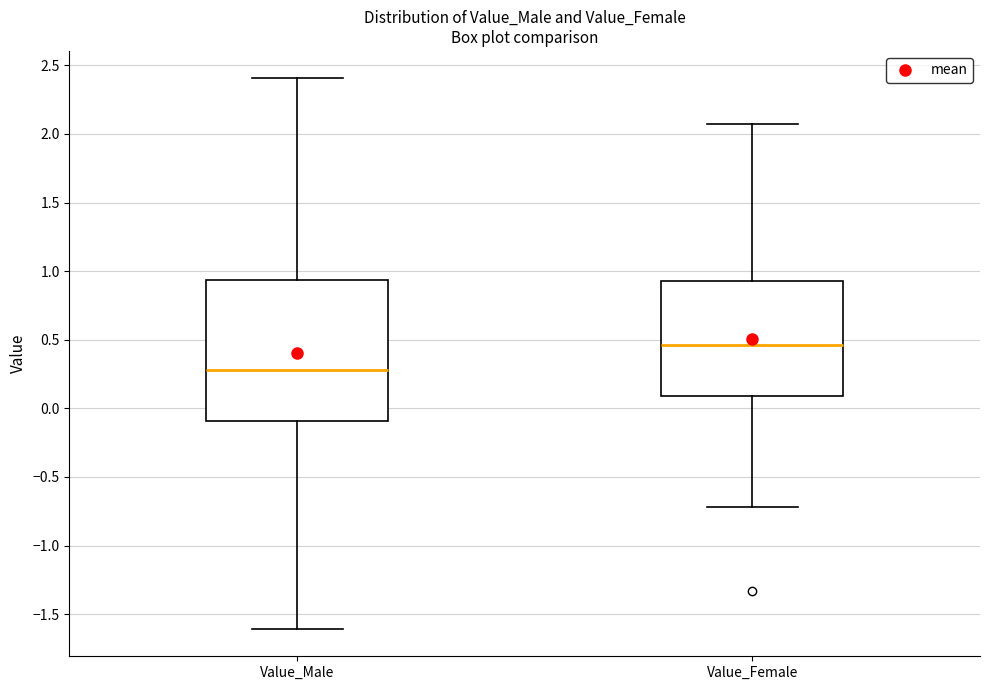

Reading left to right, transcribe this box plot: for each box, give where its median line is, the range the box spans, and where its two whiskers end, as read against the y-axis. The values are not printed on the chart, so give them approximately, as read against the axis.

Value_Male: median 0.30, box -0.10 to 0.95, whiskers -1.60 to 2.40
Value_Female: median 0.45, box 0.10 to 0.95, whiskers -0.70 to 2.05